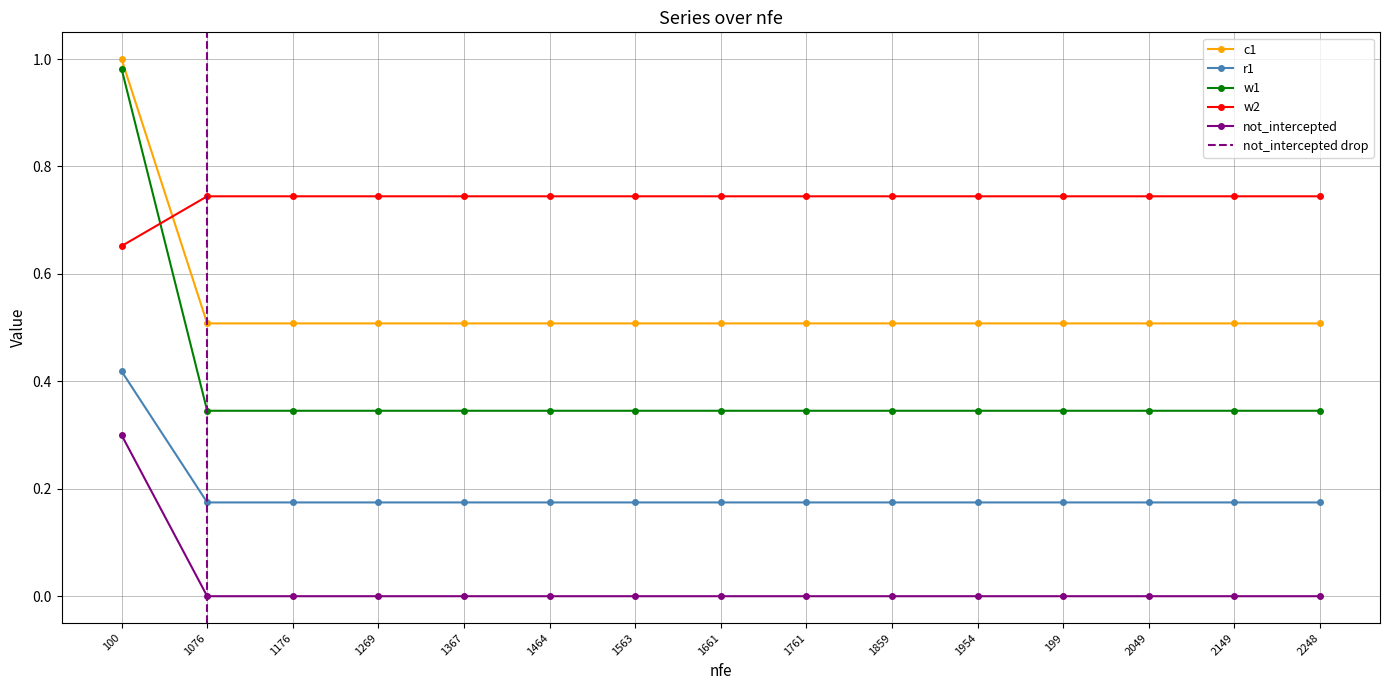

What is the total value across all series at 1176?

1.8